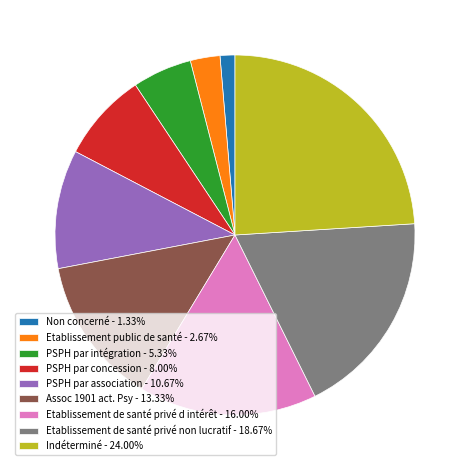

How many segments does this pie chart have?

9